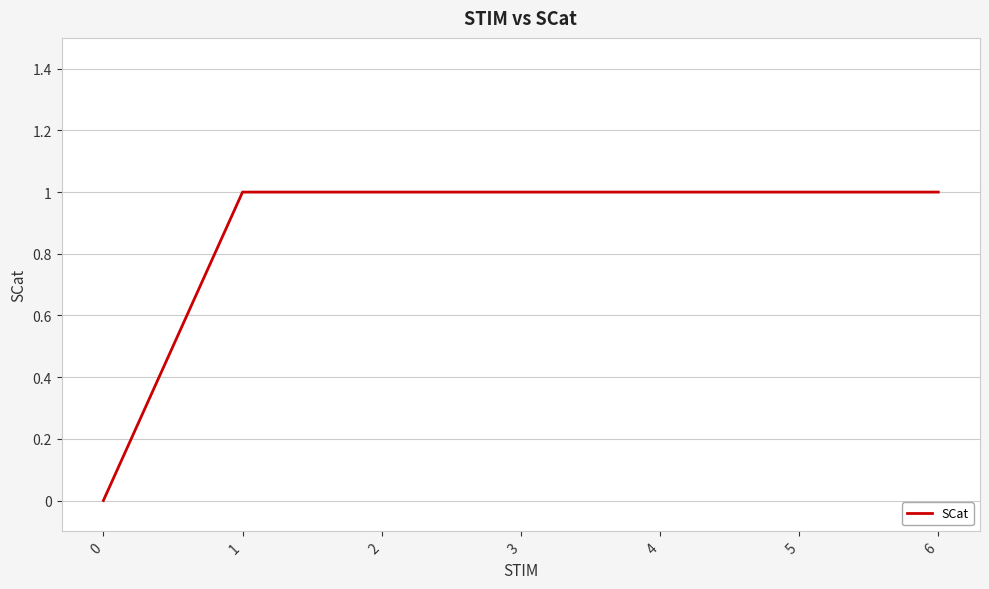

True or false: the data shows 1 at 6.

True